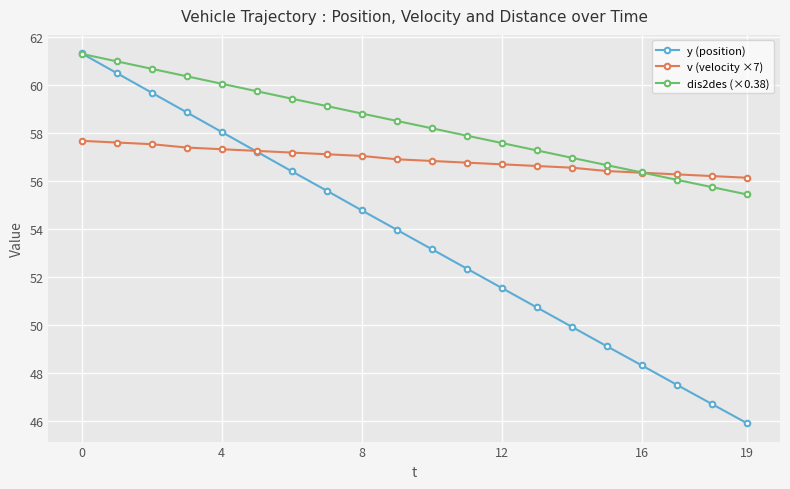

Which series has the largest total across all categories?

dis2des (×0.38)